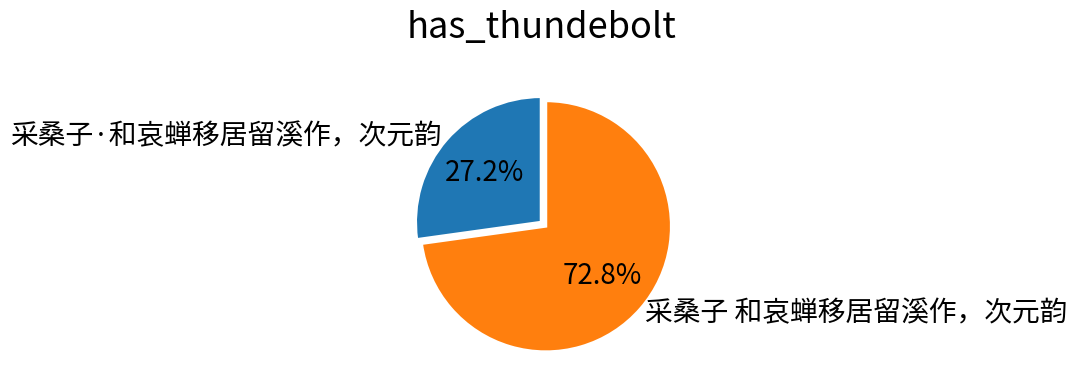

How much of the chart is everything except 采桑子 和哀蝉移居留溪作，次元韵?

27.2%